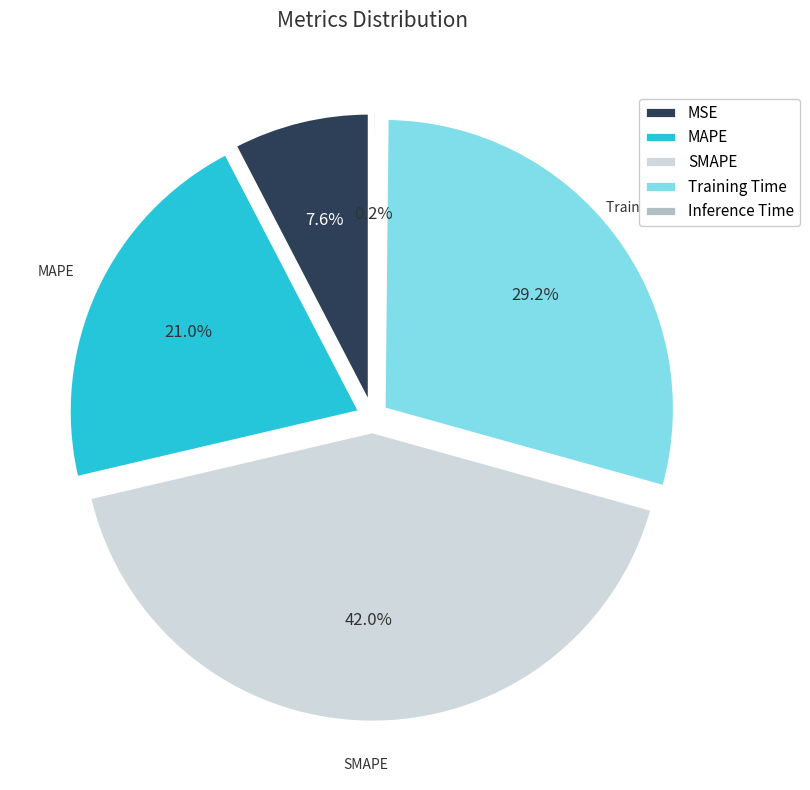

Count the number of slices in the pie.

5